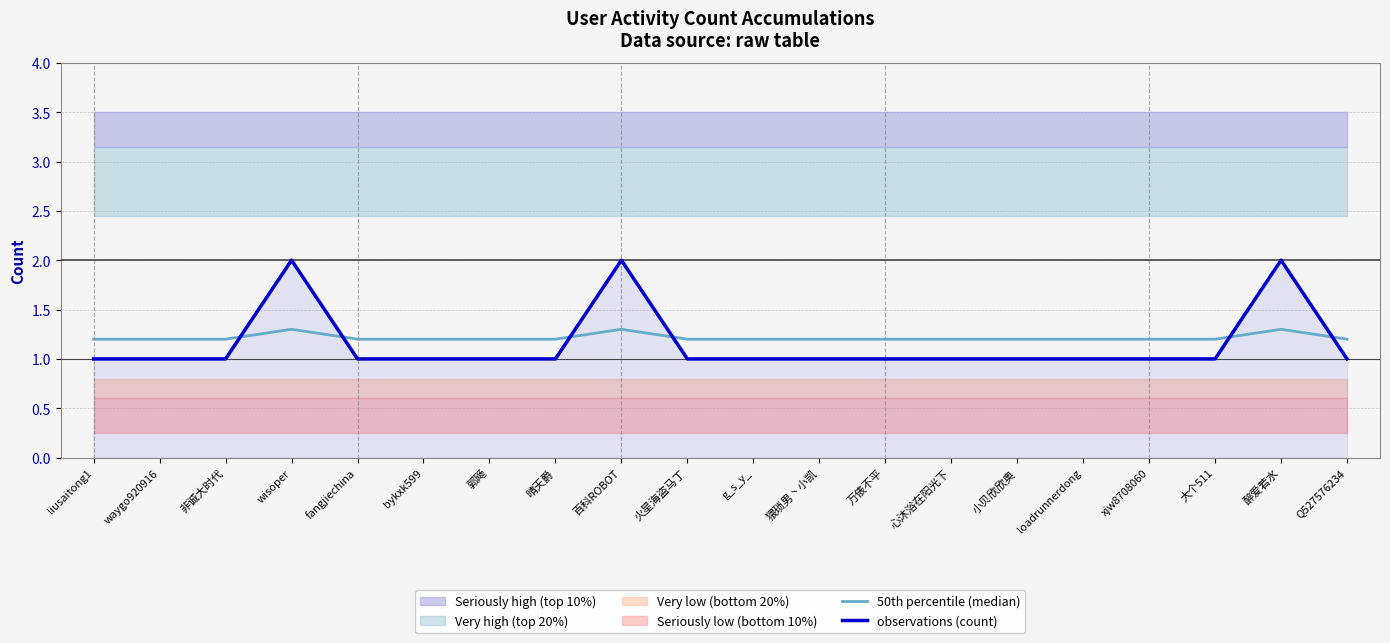

What is the sum of the 50th percentile (median) values at liusaitong1 and Q527576234?

2.4